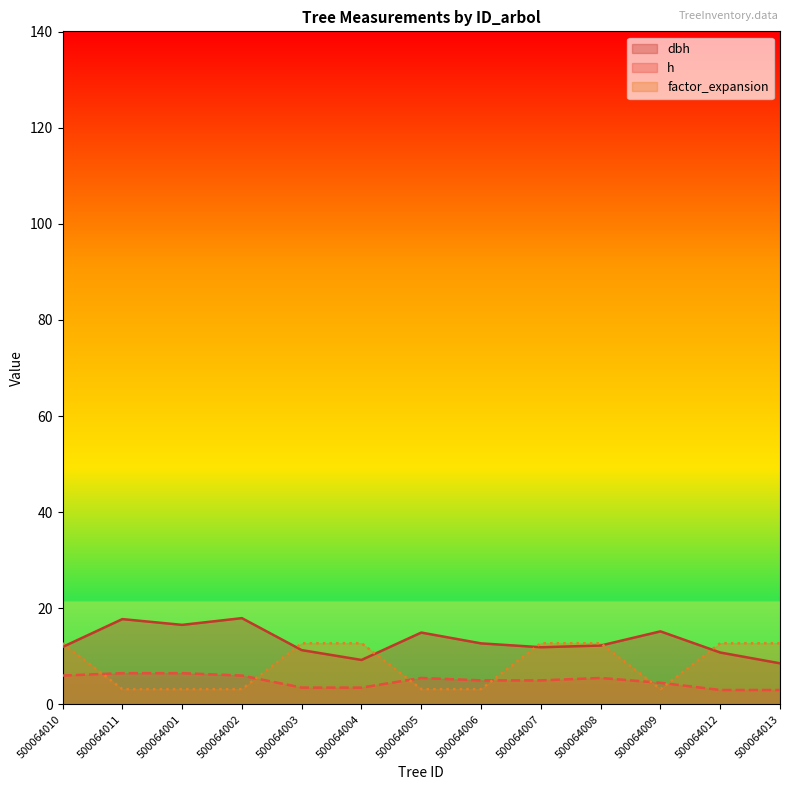

Is the value of h at 500064012 greater than the value of factor_expansion at 500064004?

No